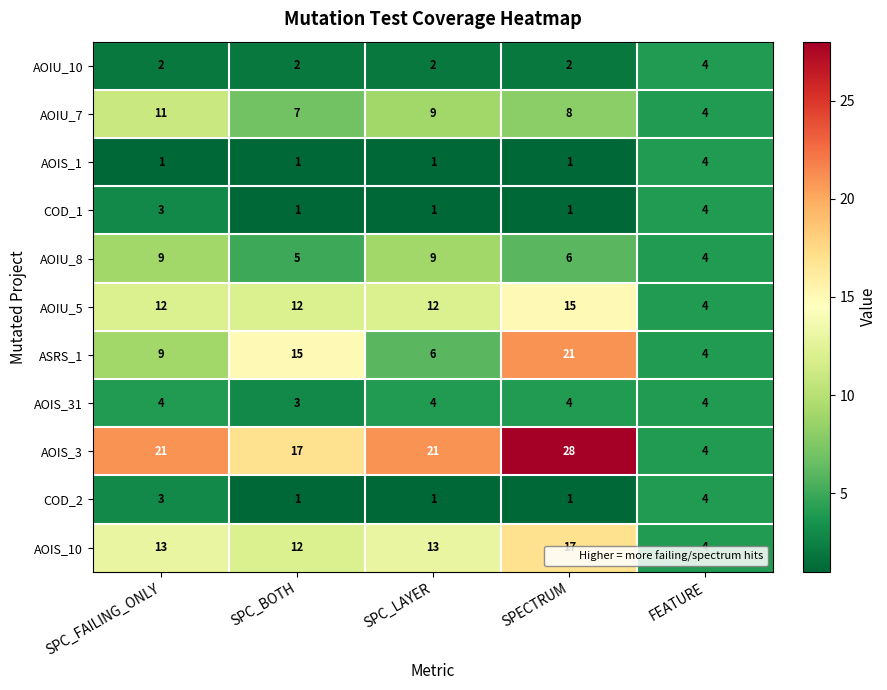

Count the AOIU_7 values in the range 7 to 9.

3